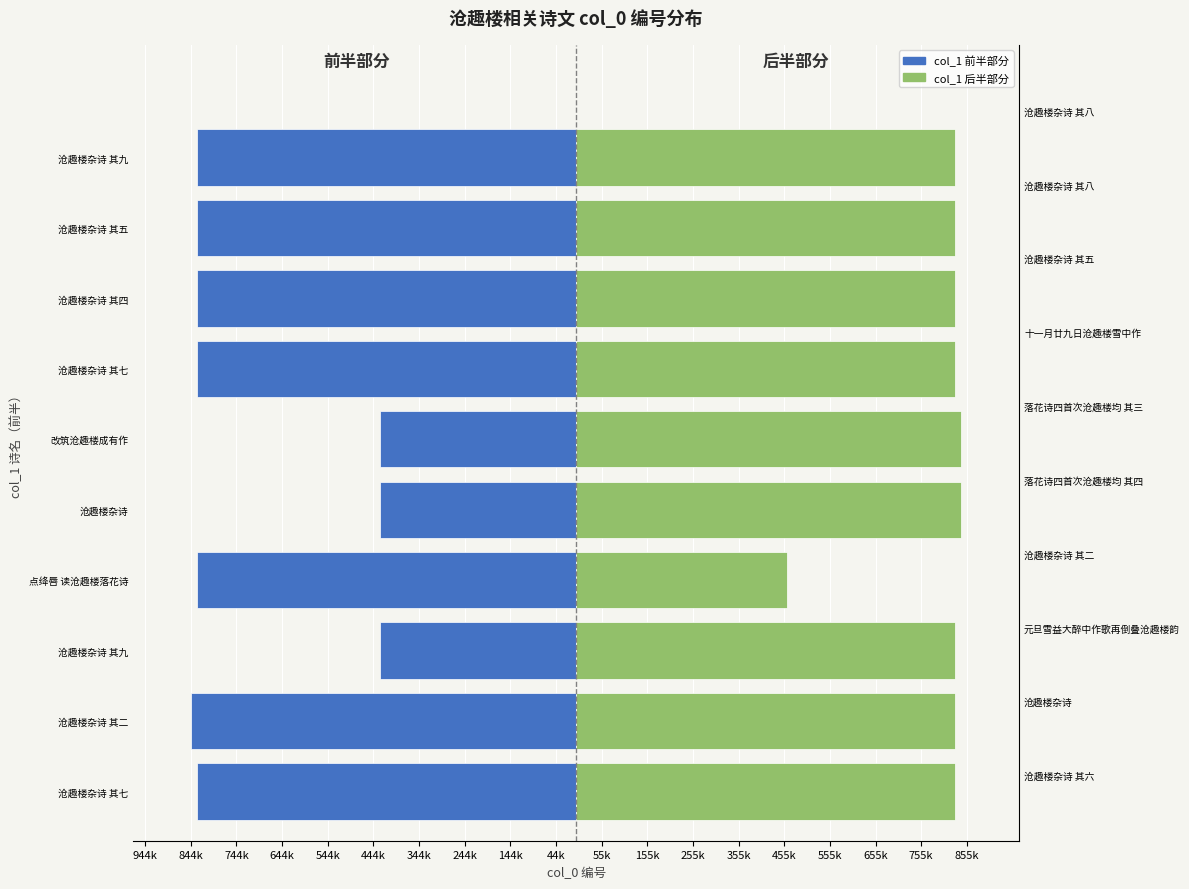

What is the total value across all series at 沧趣楼杂诗 其四?

-1